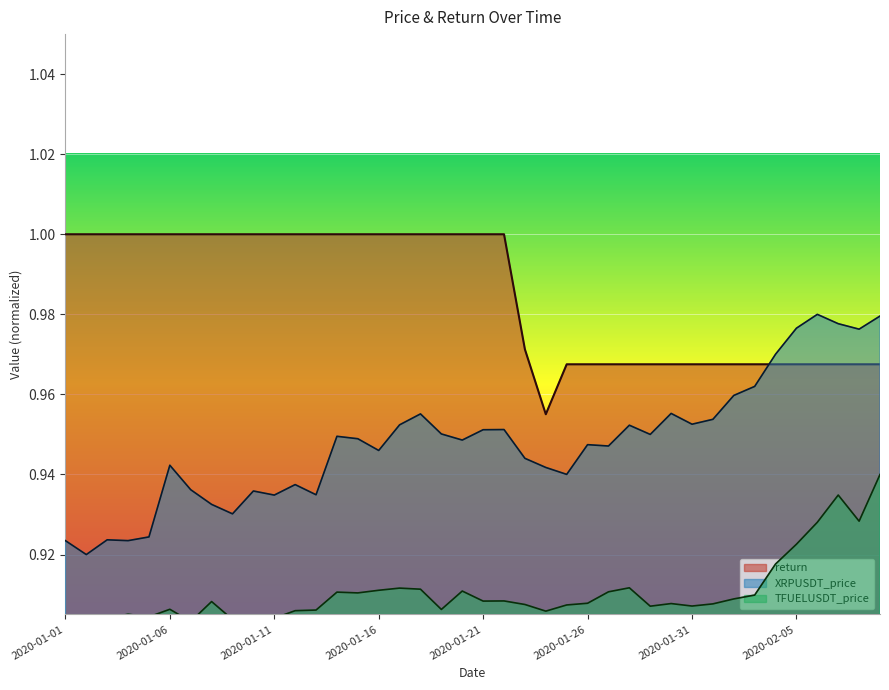

Rank the series by their average value, from lowest to highest.

TFUELUSDT_price, XRPUSDT_price, return